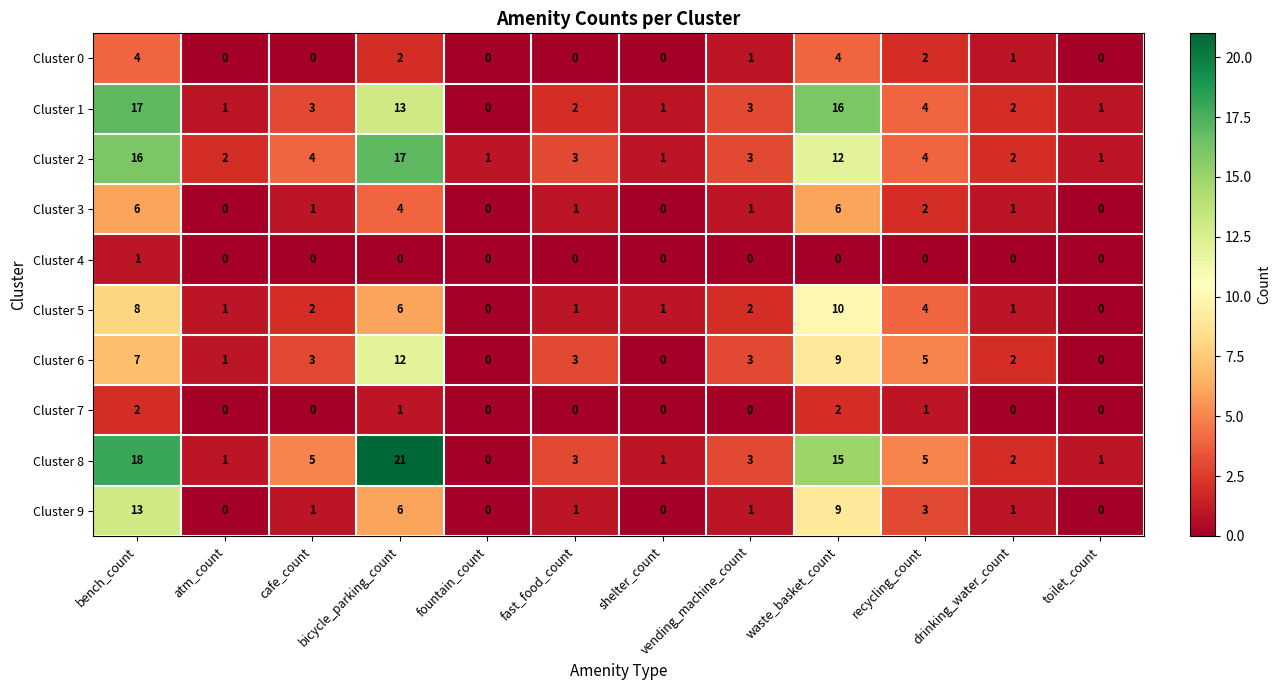

How many distinct data groups are displayed?

10